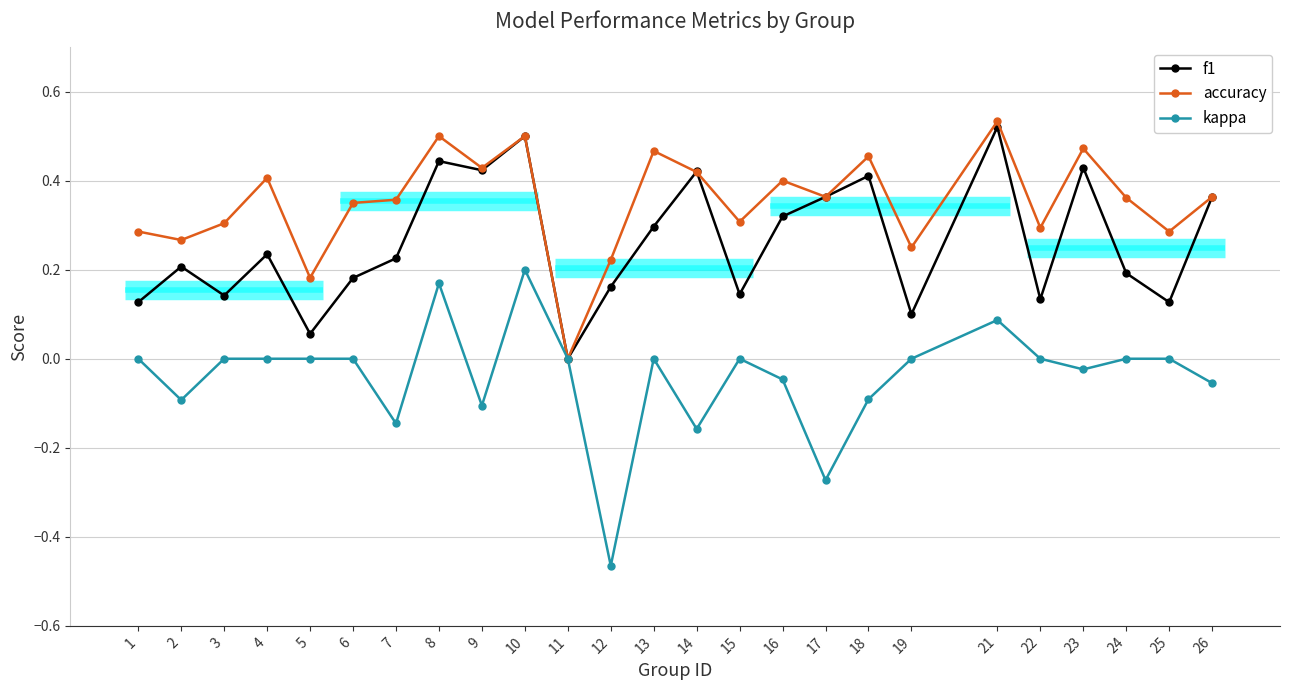

What is the average value of the accuracy series?

0.4